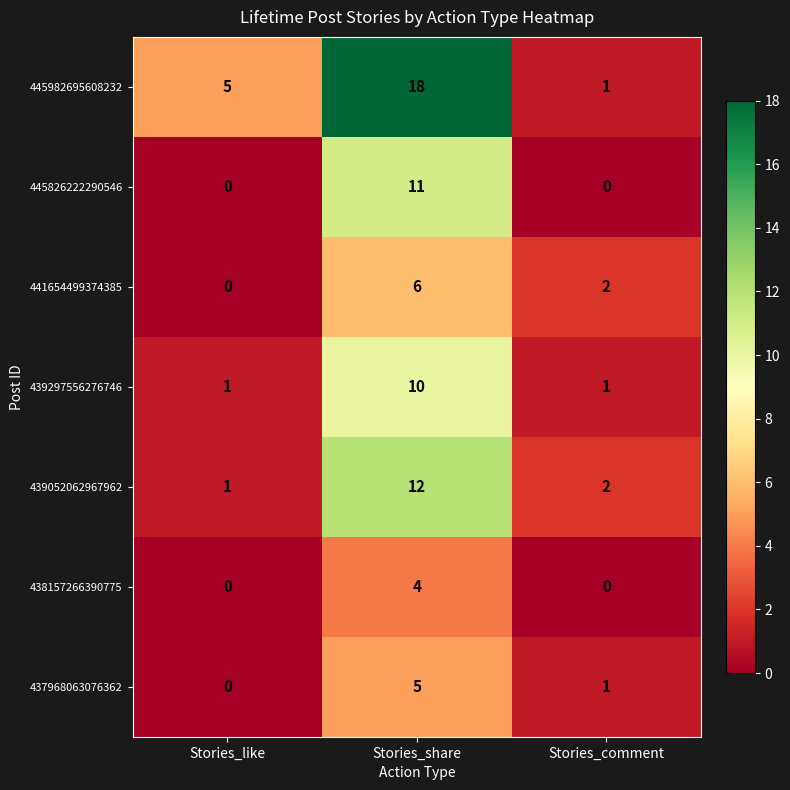

Reading left to right, what are all the values shown in this chart?

445982695608232: Stories_like=5	Stories_share=18	Stories_comment=1
445826222290546: Stories_like=0	Stories_share=11	Stories_comment=0
441654499374385: Stories_like=0	Stories_share=6	Stories_comment=2
439297556276746: Stories_like=1	Stories_share=10	Stories_comment=1
439052062967962: Stories_like=1	Stories_share=12	Stories_comment=2
438157266390775: Stories_like=0	Stories_share=4	Stories_comment=0
437968063076362: Stories_like=0	Stories_share=5	Stories_comment=1